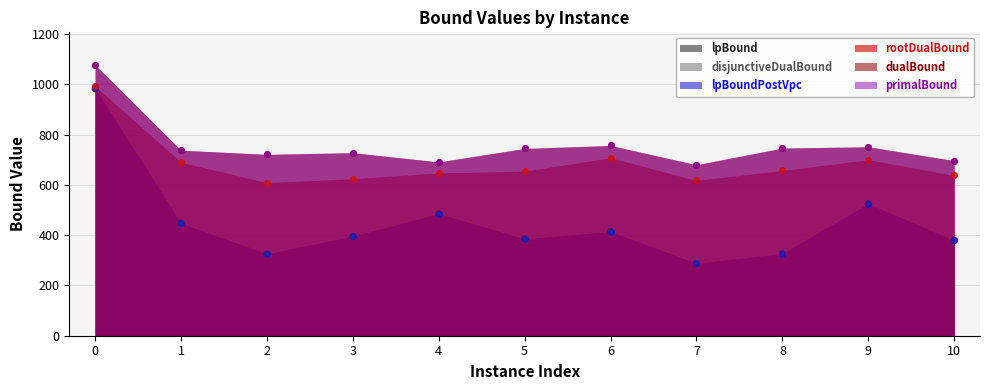

At how many categories does at least one series exceed 851?

1